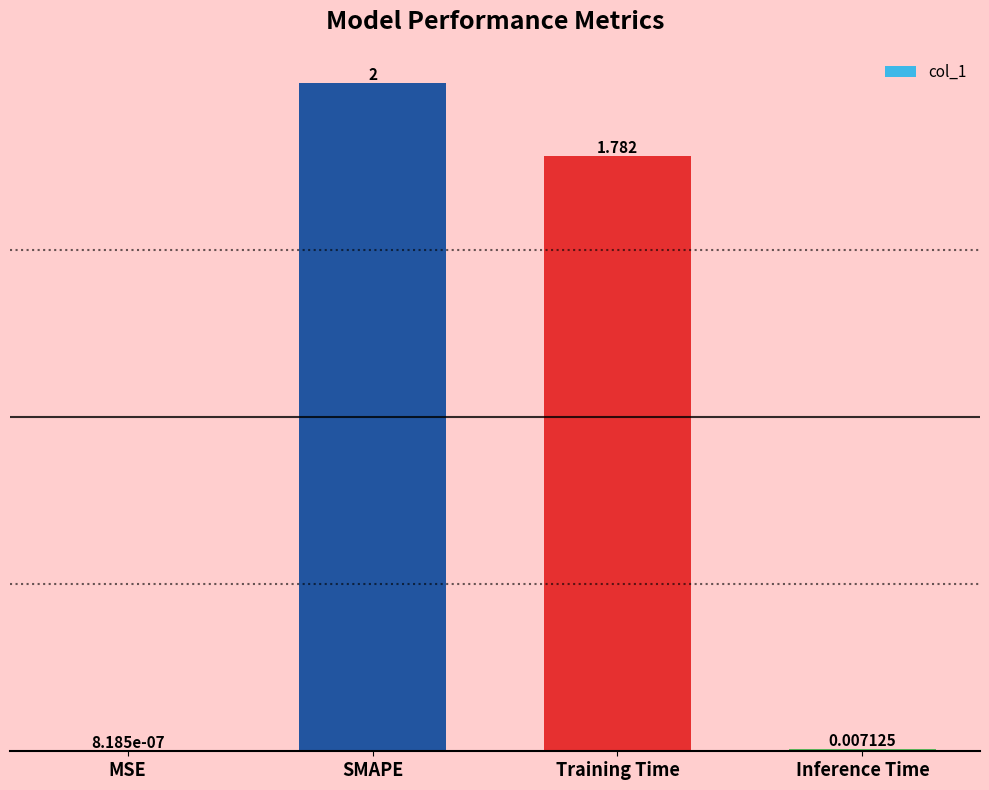

Which has a higher value, MSE or Training Time?

Training Time